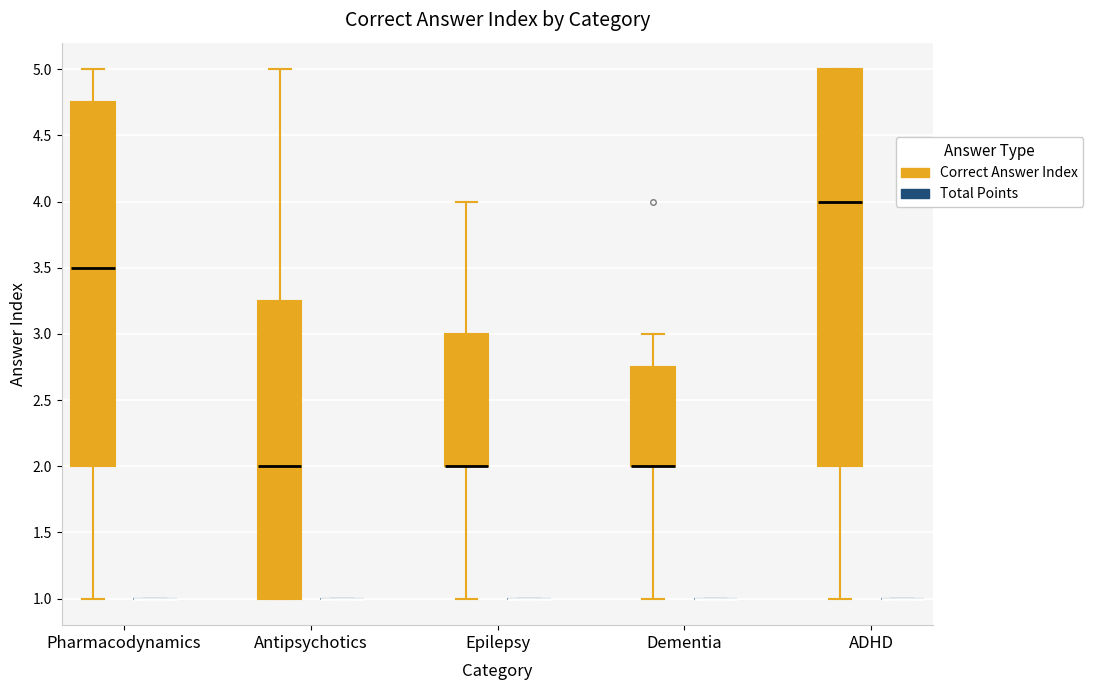

Which box is the tallest, from its lower edge to its upper edge?

ADHD (Correct Answer Index)